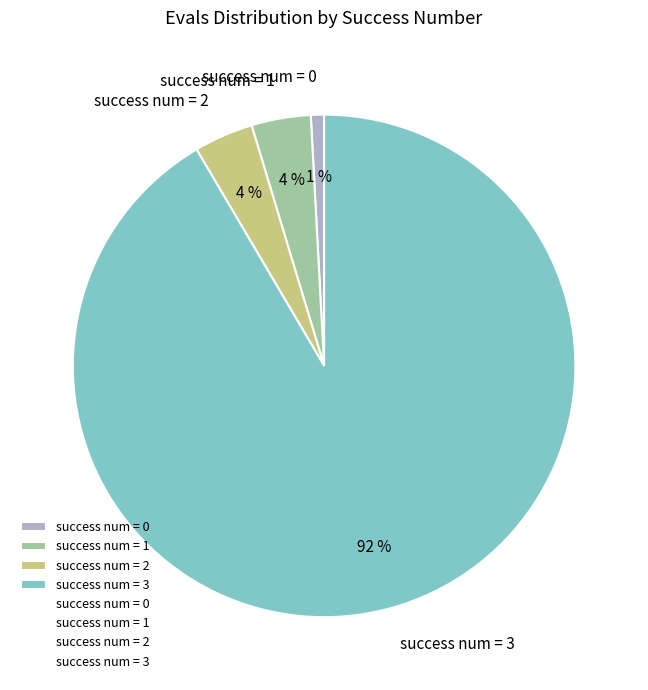

How many slices are in this pie chart?

4